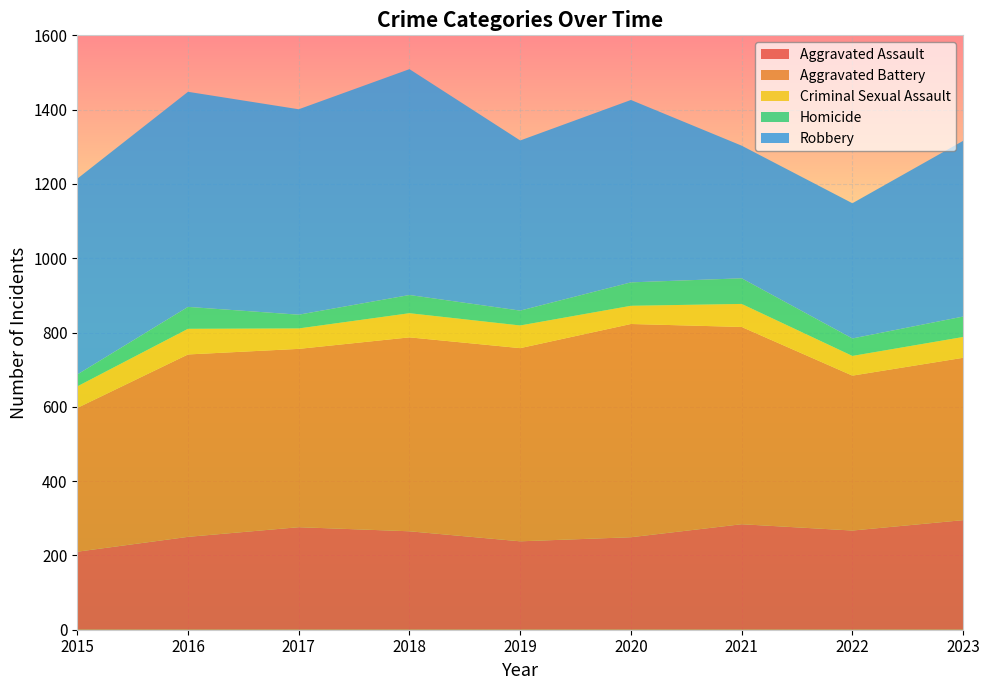

Reading left to right, extract all data points from this chart.

Aggravated Assault: 2015=210	2016=250	2017=276	2018=265	2019=238	2020=249	2021=284	2022=267	2023=295
Aggravated Battery: 2015=387	2016=491	2017=480	2018=522	2019=520	2020=574	2021=531	2022=417	2023=437
Criminal Sexual Assault: 2015=58	2016=69	2017=55	2018=65	2019=61	2020=49	2021=62	2022=53	2023=56
Homicide: 2015=32	2016=59	2017=37	2018=49	2019=40	2020=63	2021=69	2022=47	2023=55
Robbery: 2015=527	2016=579	2017=553	2018=608	2019=458	2020=491	2021=357	2022=364	2023=473